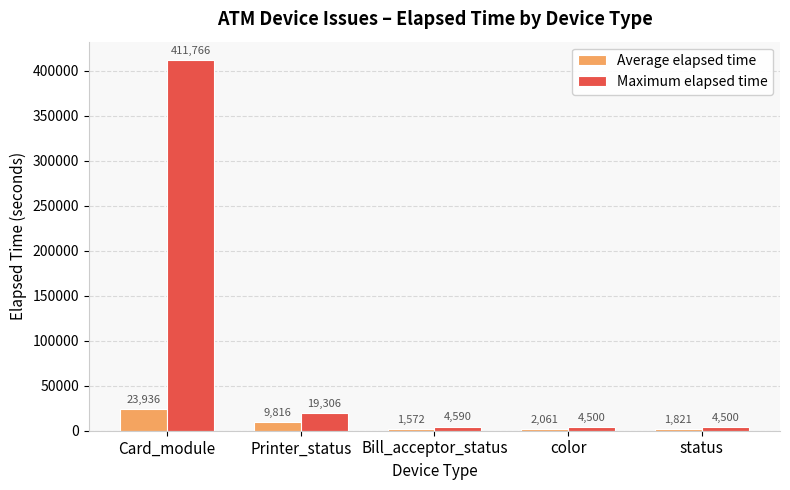

What is the greatest value displayed?

411766